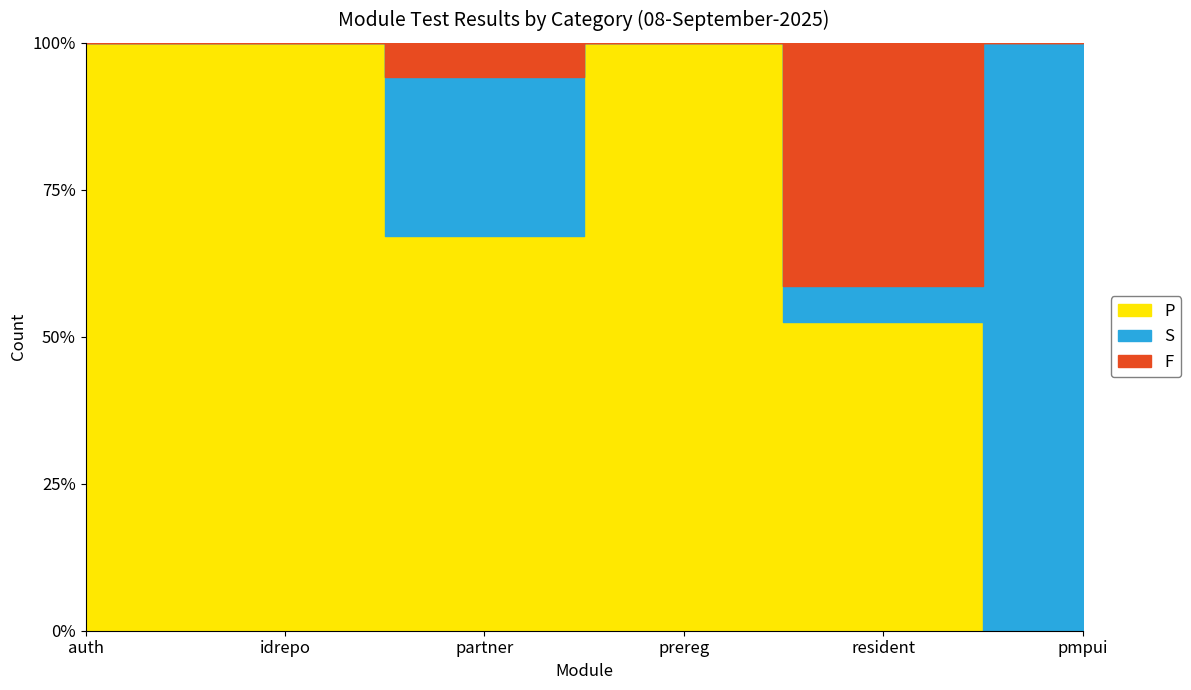

What is the label of the 4th point from the left?

prereg